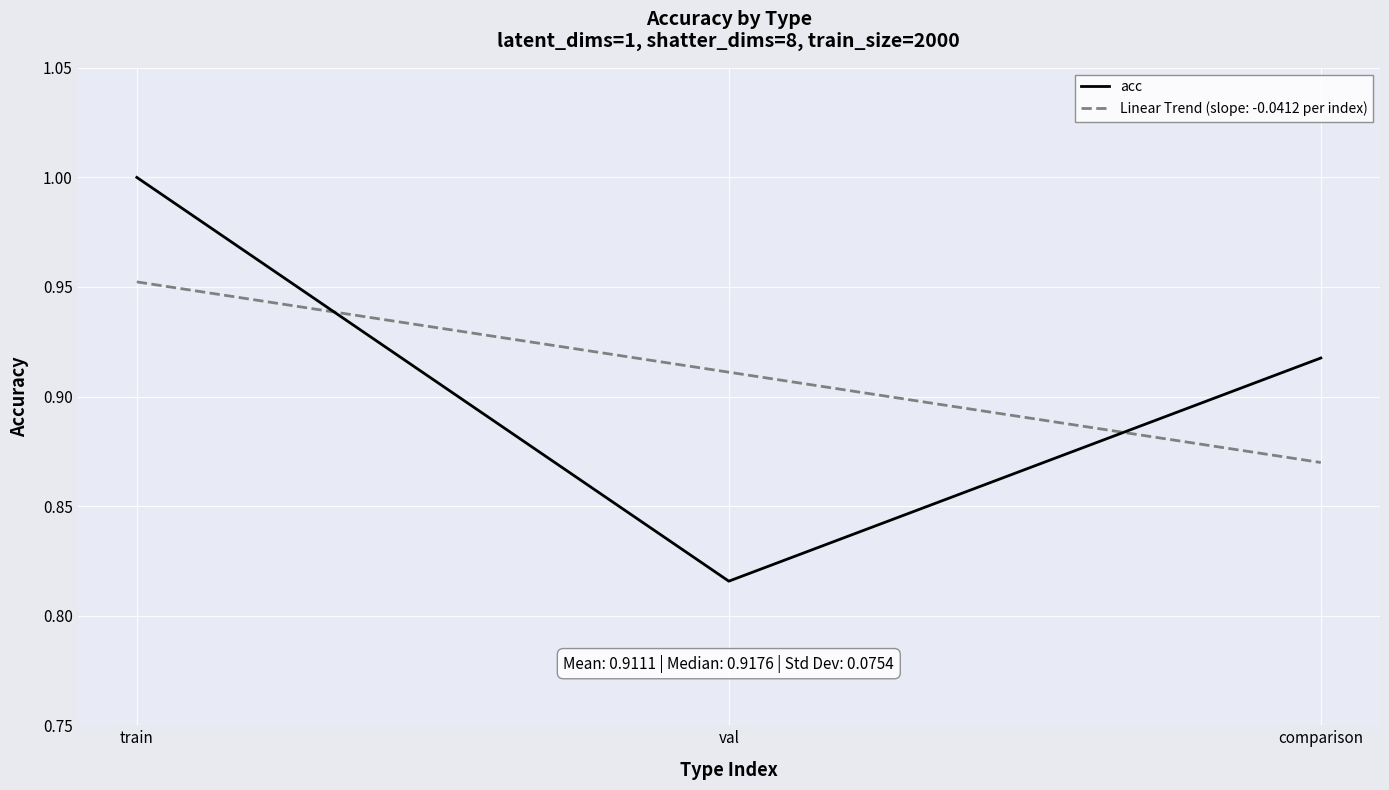

What is the approximate value at train?

1.0